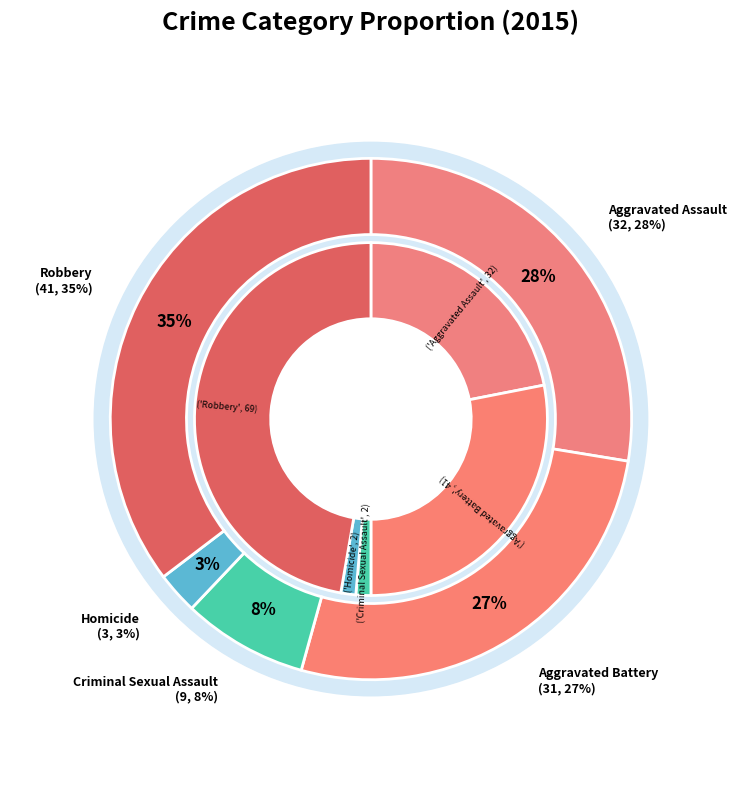

Is it true that 2 is 1% of the pie?

True